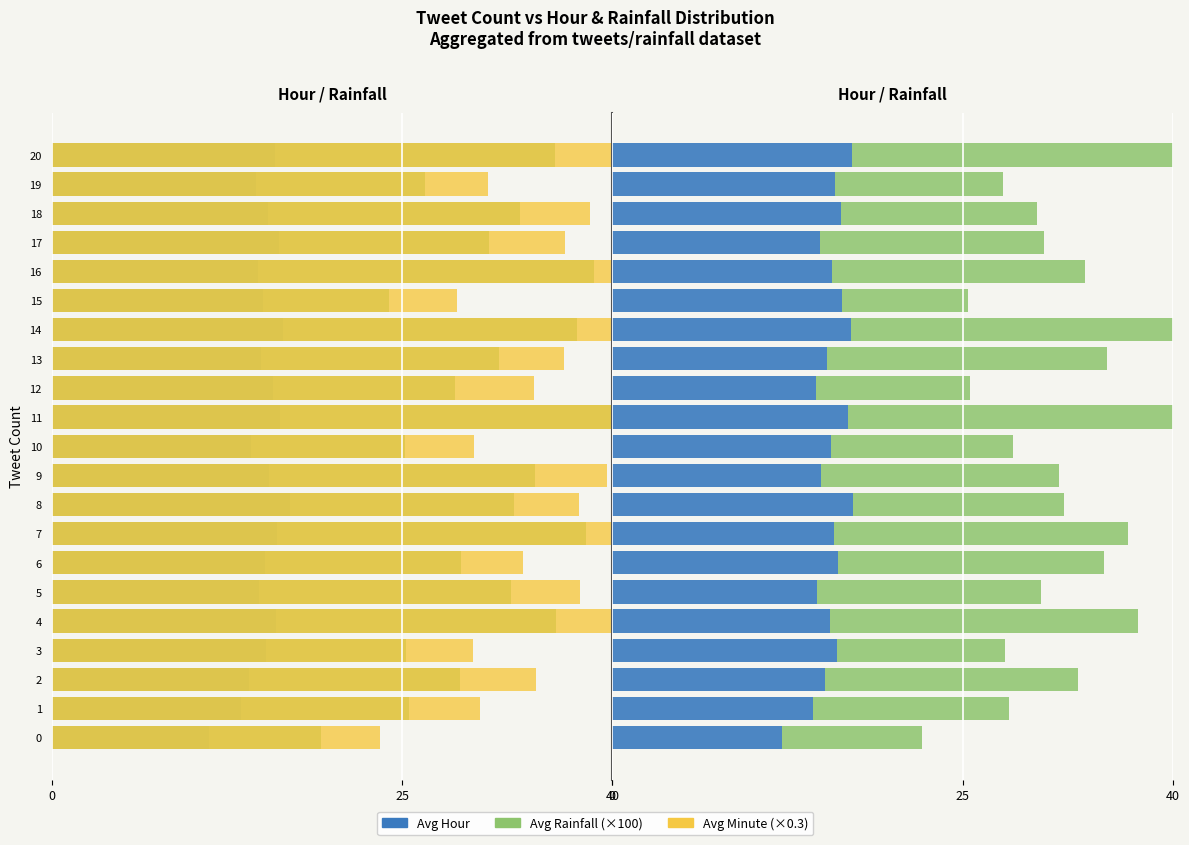

Which series has the widest spread of values?

Avg Minute (×0.3)